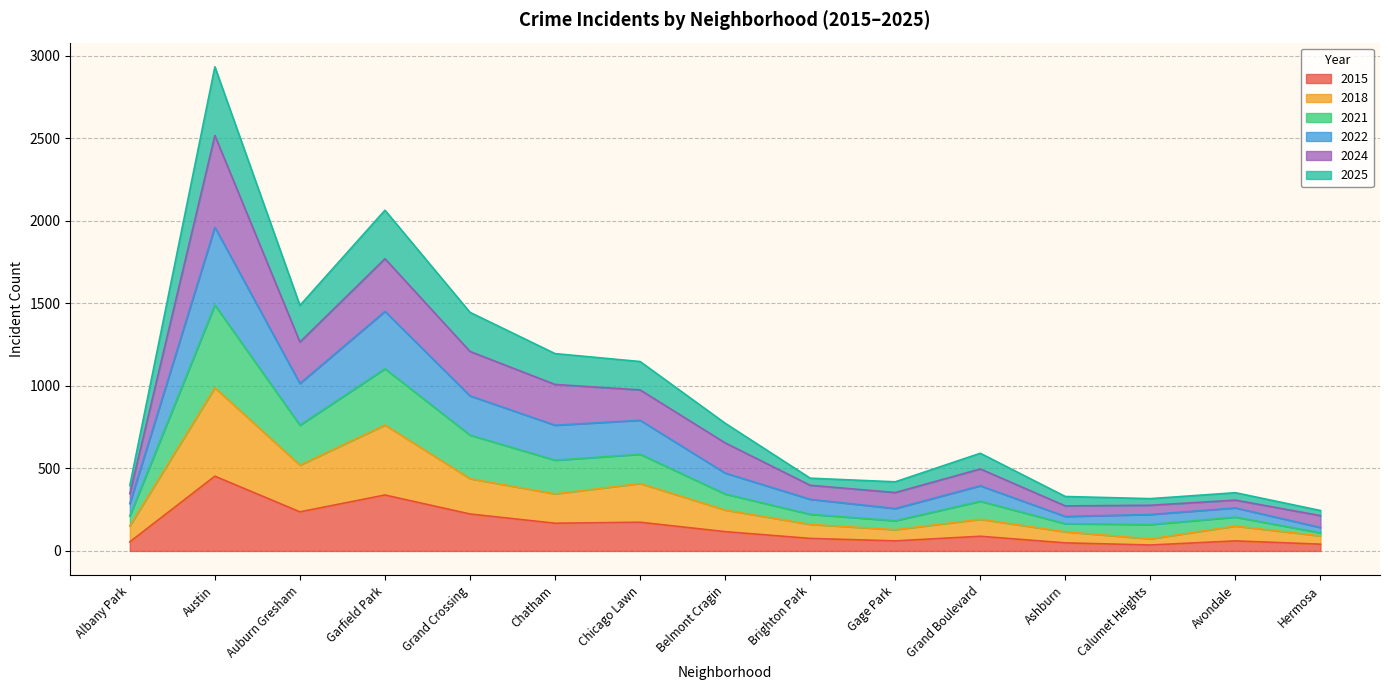

Between Grand Crossing and Avondale, which series saw the biggest shift?

2021